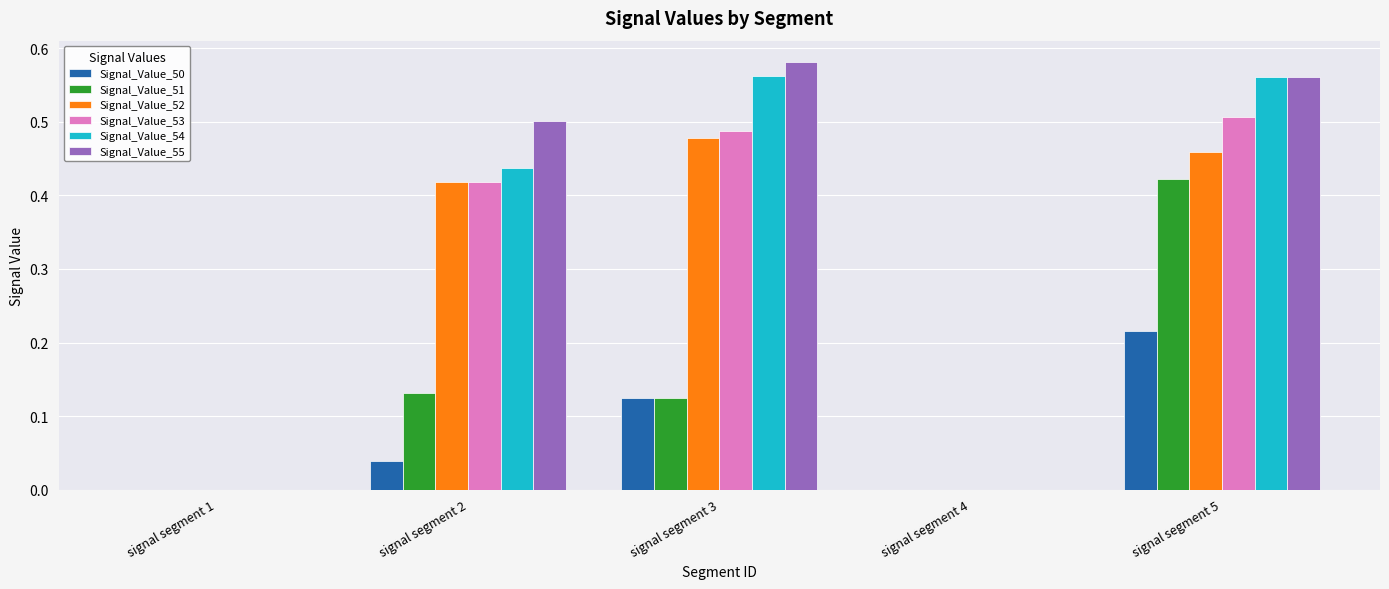

At which category is the sum across all series the highest?

signal segment 5